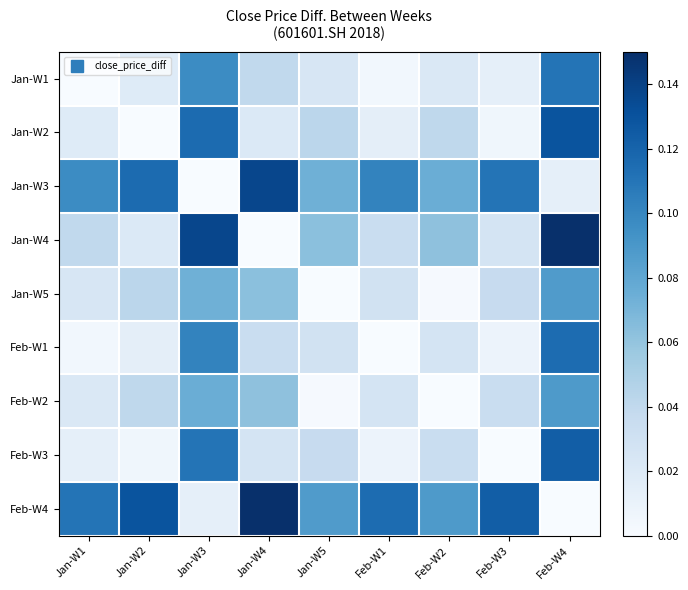

Reading left to right, extract all data points from this chart.

Jan-W1: Jan-W1=0.0	Jan-W2=0.0	Jan-W3=0.1	Jan-W4=0.0	Jan-W5=0.0	Feb-W1=0.0	Feb-W2=0.0	Feb-W3=0.0	Feb-W4=0.1
Jan-W2: Jan-W1=0.0	Jan-W2=0.0	Jan-W3=0.1	Jan-W4=0.0	Jan-W5=0.0	Feb-W1=0.0	Feb-W2=0.0	Feb-W3=0.0	Feb-W4=0.1
Jan-W3: Jan-W1=0.1	Jan-W2=0.1	Jan-W3=0.0	Jan-W4=0.1	Jan-W5=0.1	Feb-W1=0.1	Feb-W2=0.1	Feb-W3=0.1	Feb-W4=0.0
Jan-W4: Jan-W1=0.0	Jan-W2=0.0	Jan-W3=0.1	Jan-W4=0.0	Jan-W5=0.1	Feb-W1=0.0	Feb-W2=0.1	Feb-W3=0.0	Feb-W4=0.1
Jan-W5: Jan-W1=0.0	Jan-W2=0.0	Jan-W3=0.1	Jan-W4=0.1	Jan-W5=0.0	Feb-W1=0.0	Feb-W2=0.0	Feb-W3=0.0	Feb-W4=0.1
Feb-W1: Jan-W1=0.0	Jan-W2=0.0	Jan-W3=0.1	Jan-W4=0.0	Jan-W5=0.0	Feb-W1=0.0	Feb-W2=0.0	Feb-W3=0.0	Feb-W4=0.1
Feb-W2: Jan-W1=0.0	Jan-W2=0.0	Jan-W3=0.1	Jan-W4=0.1	Jan-W5=0.0	Feb-W1=0.0	Feb-W2=0.0	Feb-W3=0.0	Feb-W4=0.1
Feb-W3: Jan-W1=0.0	Jan-W2=0.0	Jan-W3=0.1	Jan-W4=0.0	Jan-W5=0.0	Feb-W1=0.0	Feb-W2=0.0	Feb-W3=0.0	Feb-W4=0.1
Feb-W4: Jan-W1=0.1	Jan-W2=0.1	Jan-W3=0.0	Jan-W4=0.1	Jan-W5=0.1	Feb-W1=0.1	Feb-W2=0.1	Feb-W3=0.1	Feb-W4=0.0